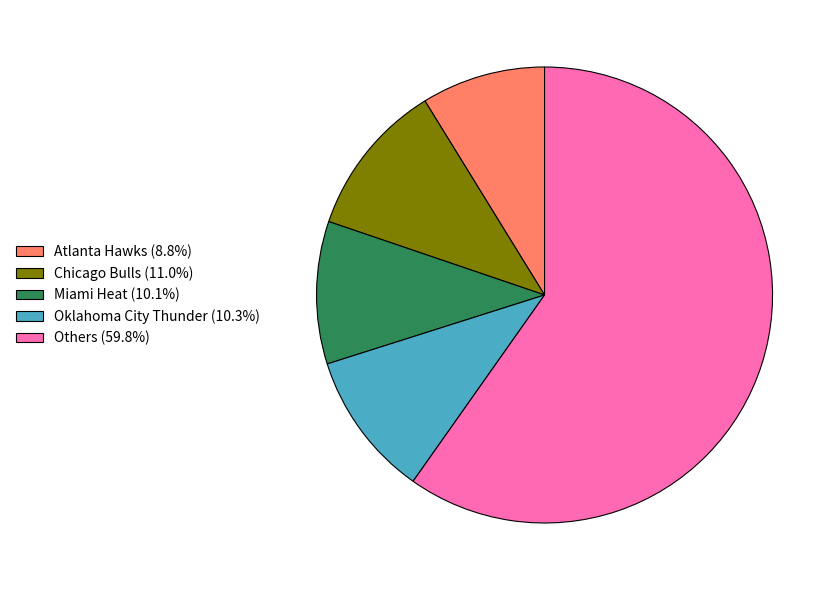

Is the sum of Others (59.8%) and Chicago Bulls (11.0%) greater than half?

Yes